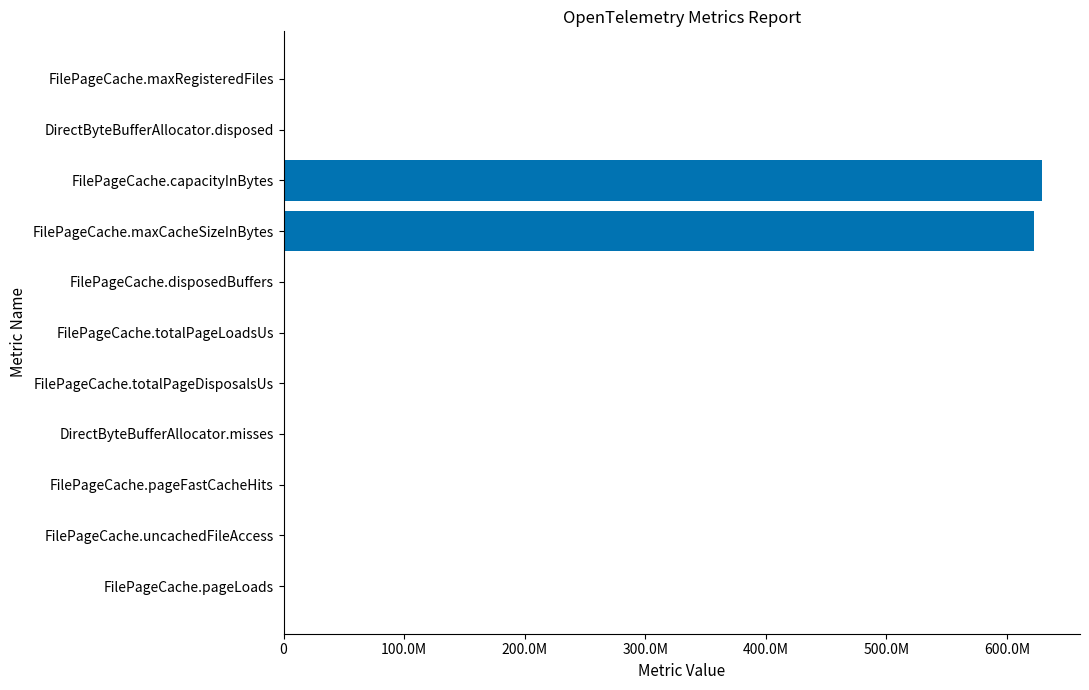

Are the bars horizontal?

Yes